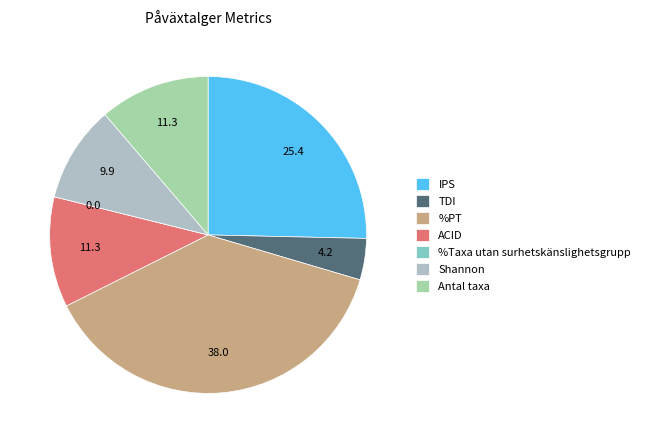

True or false: %Taxa utan surhetskänslighetsgrupp accounts for 0% of the total.

True